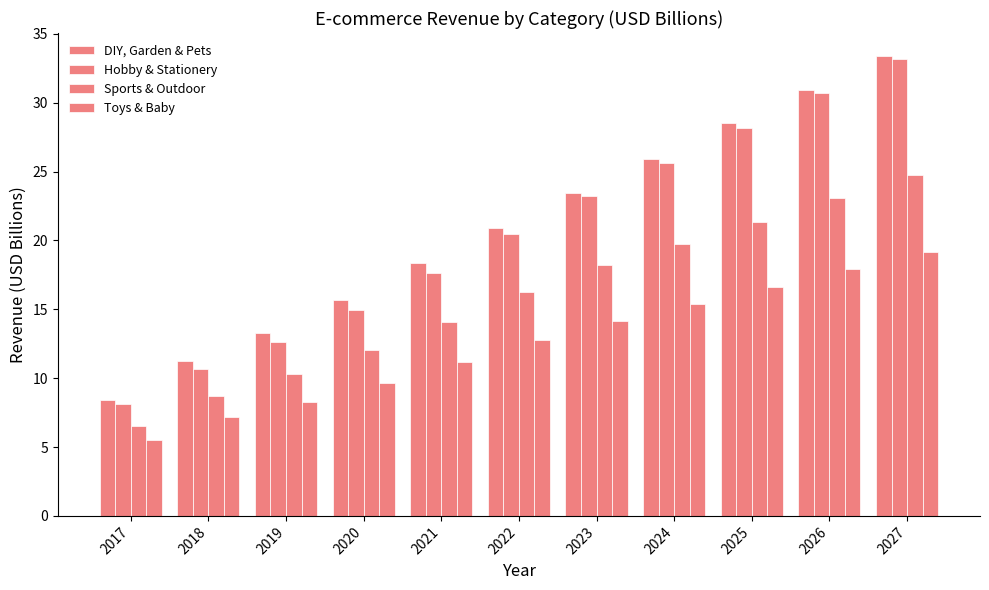

At which label does Toys & Baby first exceed 12?

2022